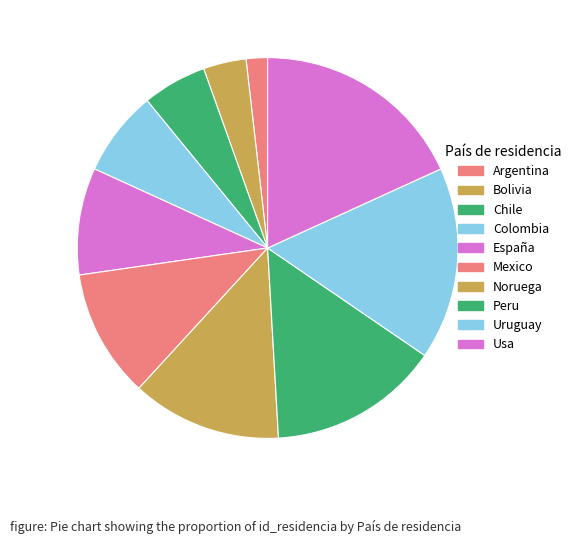

To the nearest percent, what is the combined percentage of Chile and Argentina?

7%